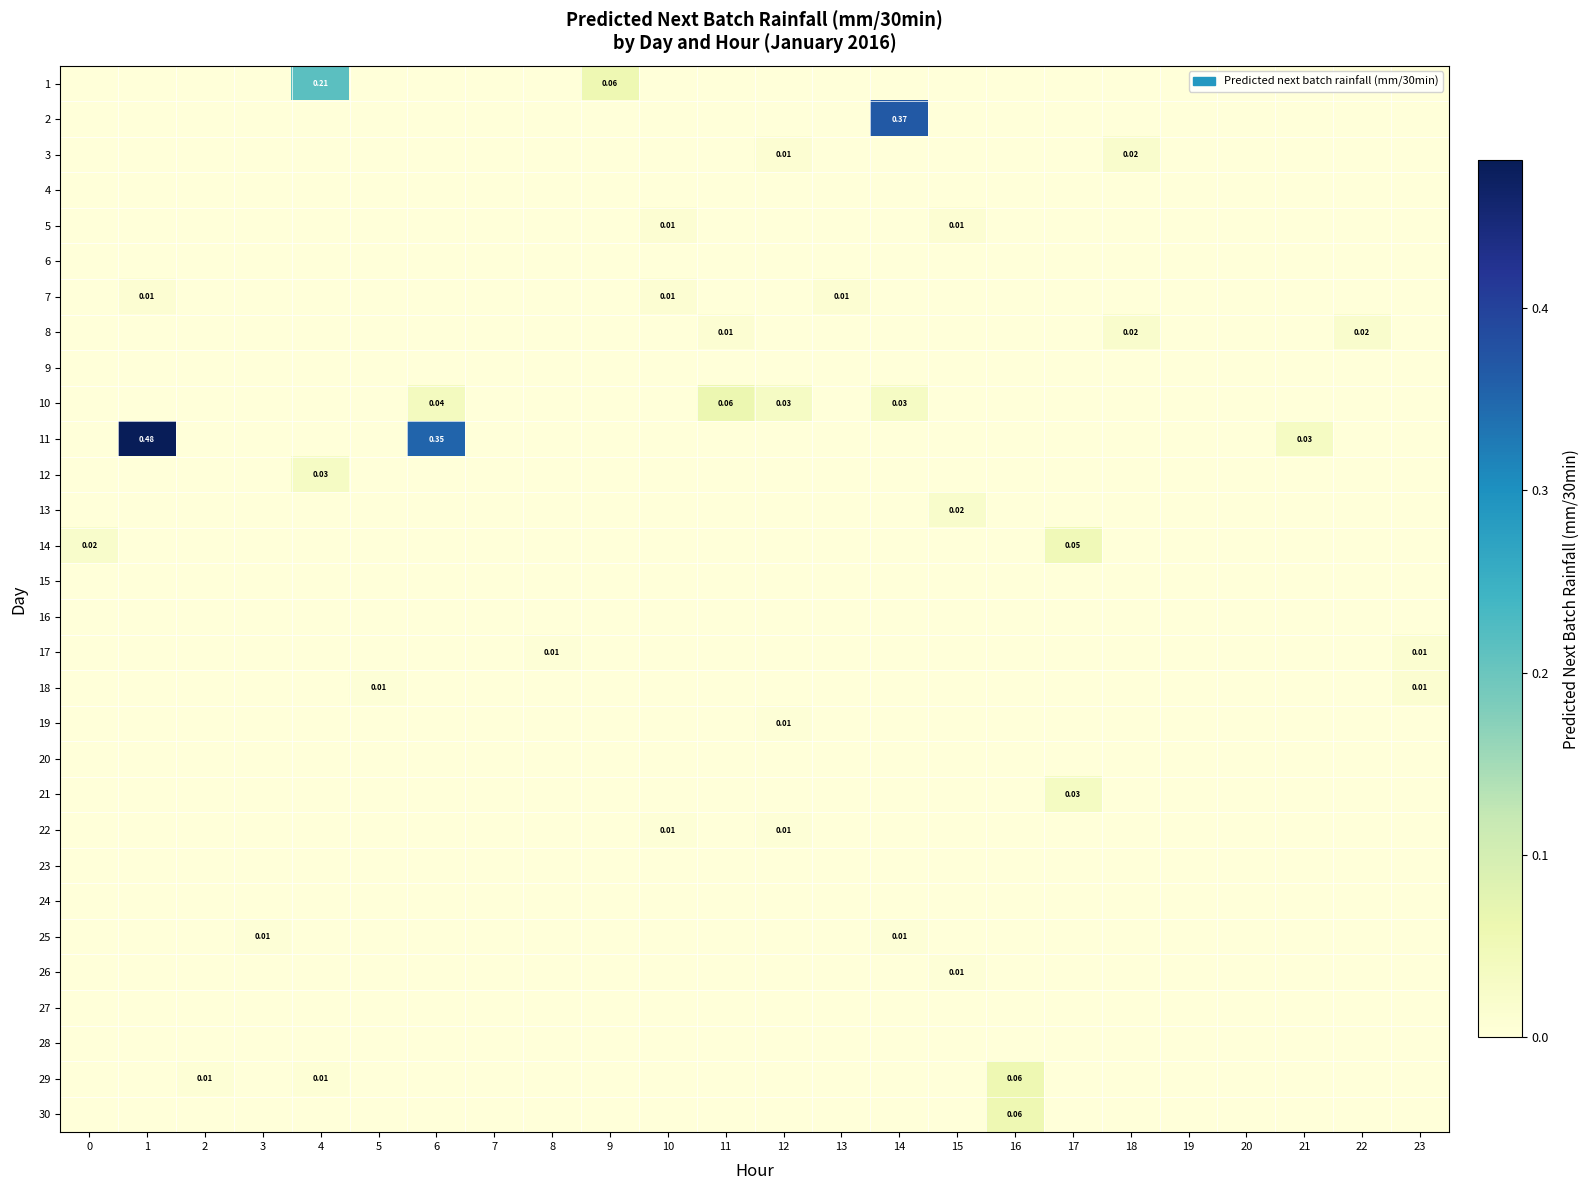

The 14 series shows -0.0 at 22. True or false?

False